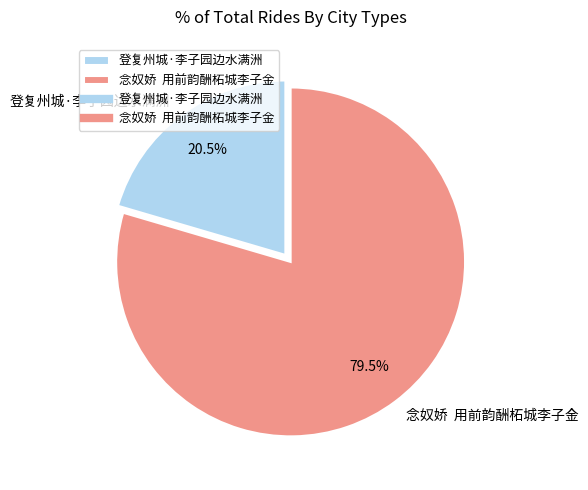

Which slice represents more than half of the pie?

念奴娇 用前韵酬柘城李子金